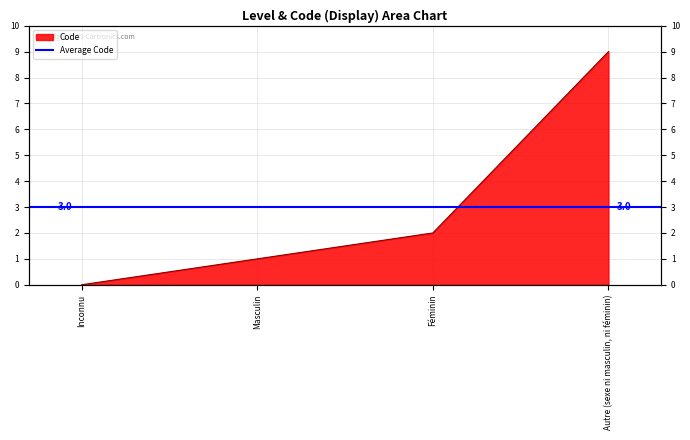

What is the change in value from Inconnu to Masculin?

+1